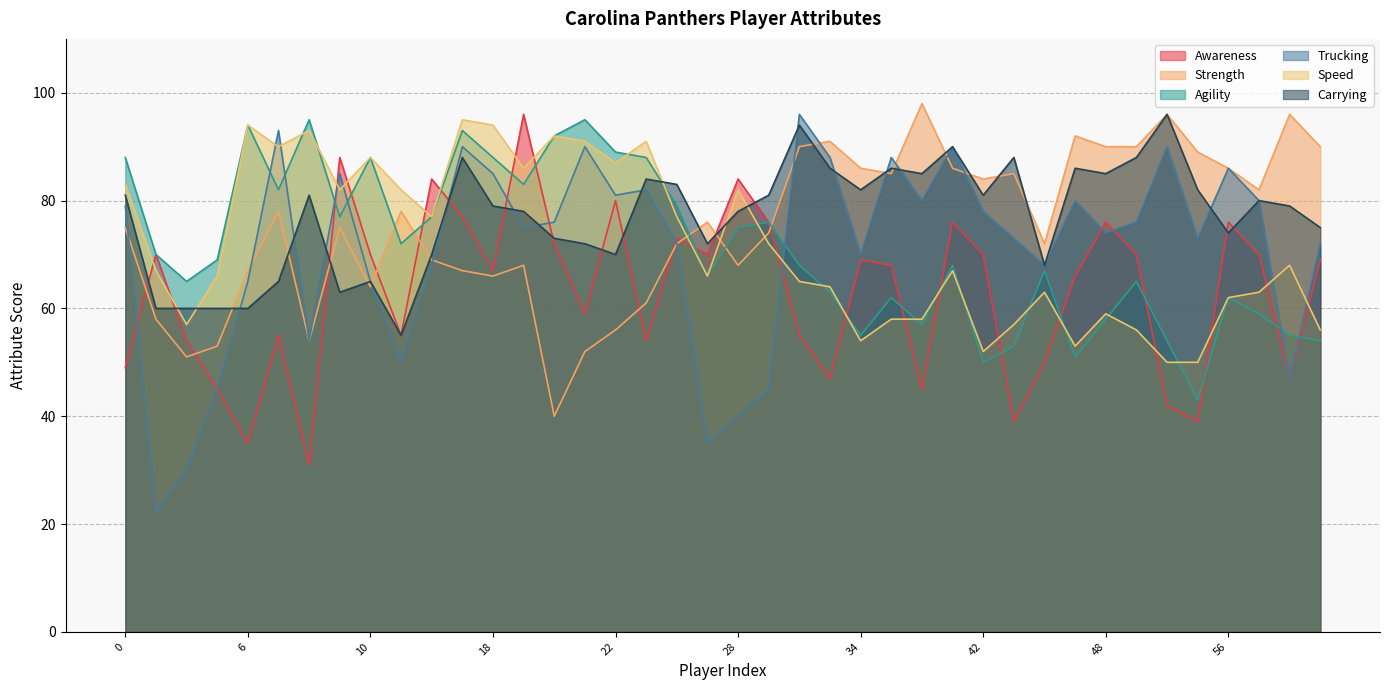

What is the maximum value shown in the chart?

98